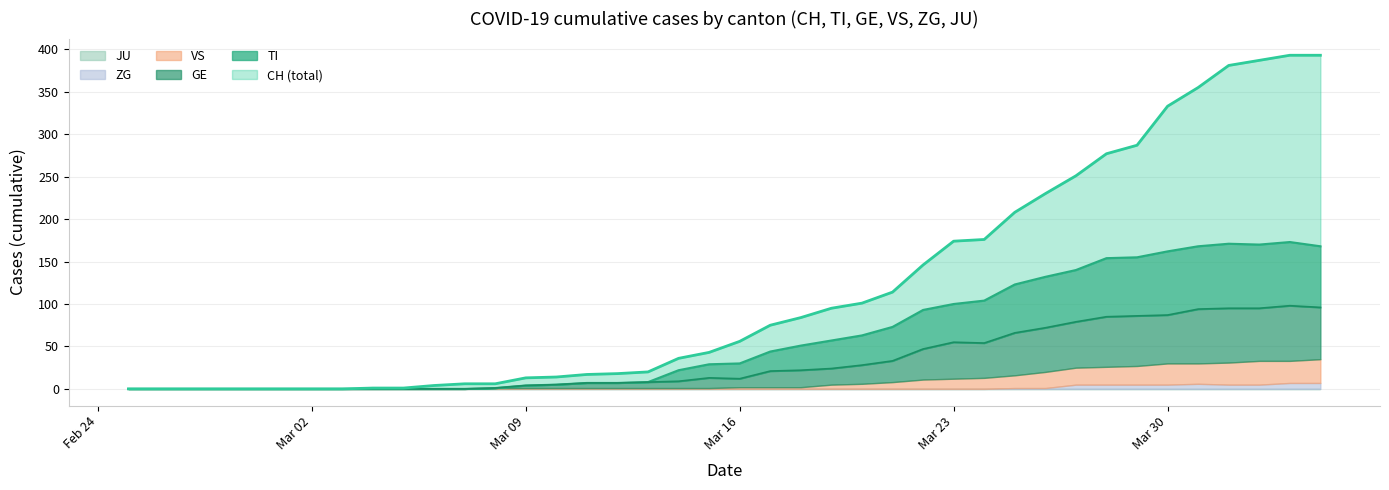

How many lines are shown in the chart?

6